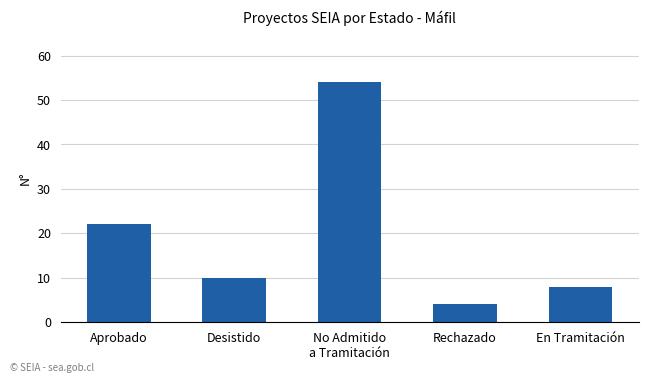

Which has a higher value, Desistido or Aprobado?

Aprobado